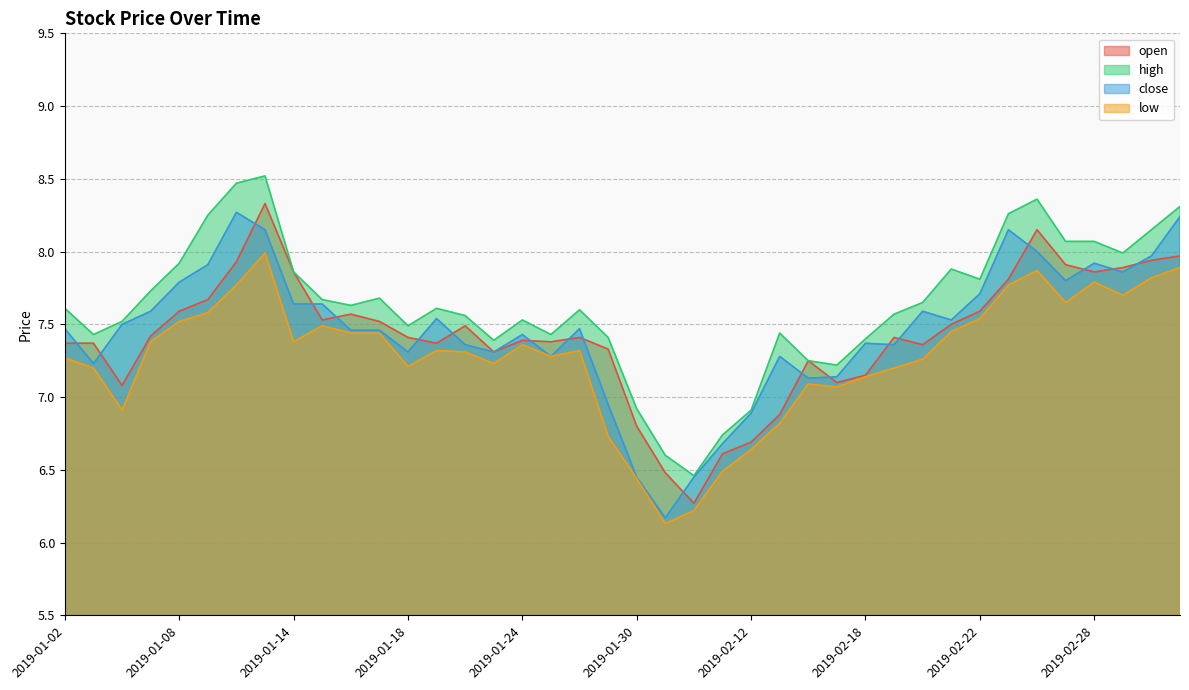

In high, how many points are lower than both neighbors (excluding endpoints)?

9